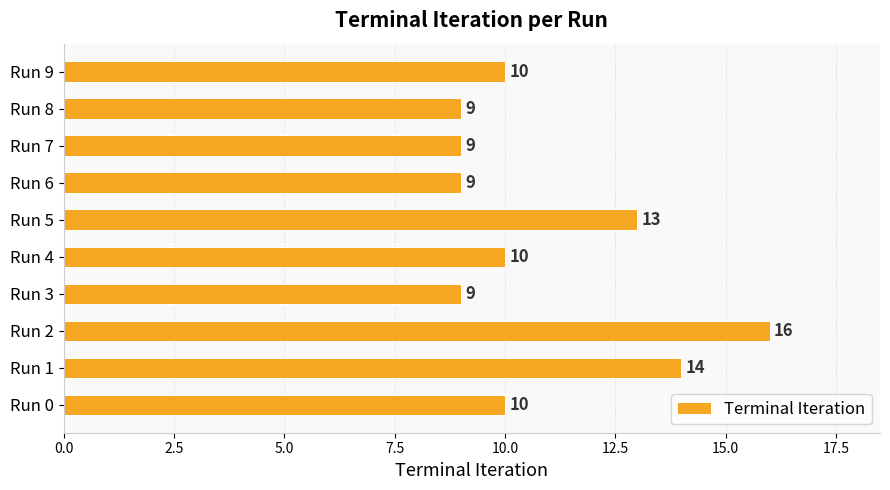

What is the average value?

11